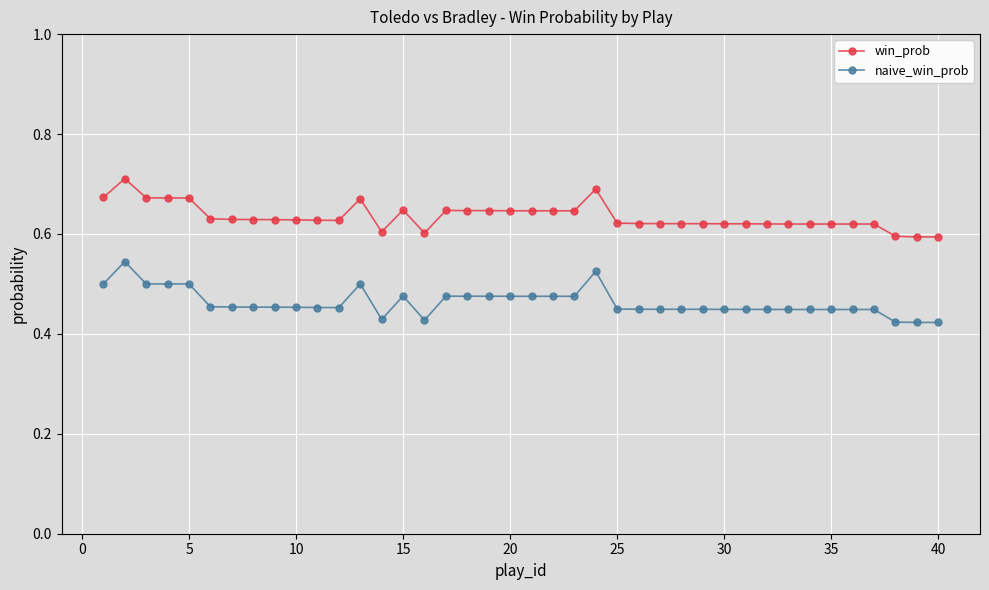

True or false: win_prob and naive_win_prob cross at least once.

False